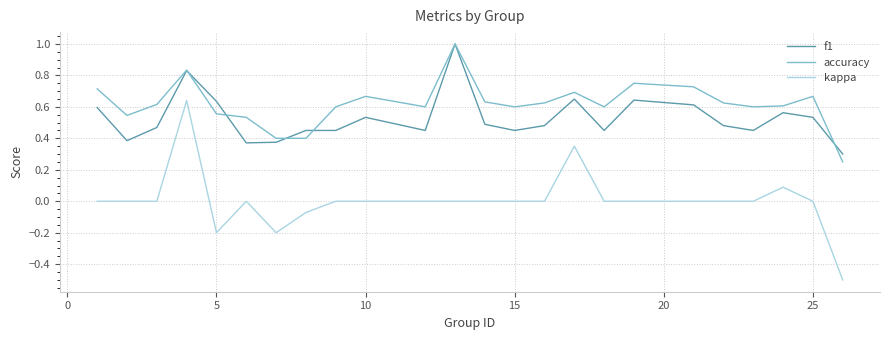

Which series has the largest total across all categories?

accuracy